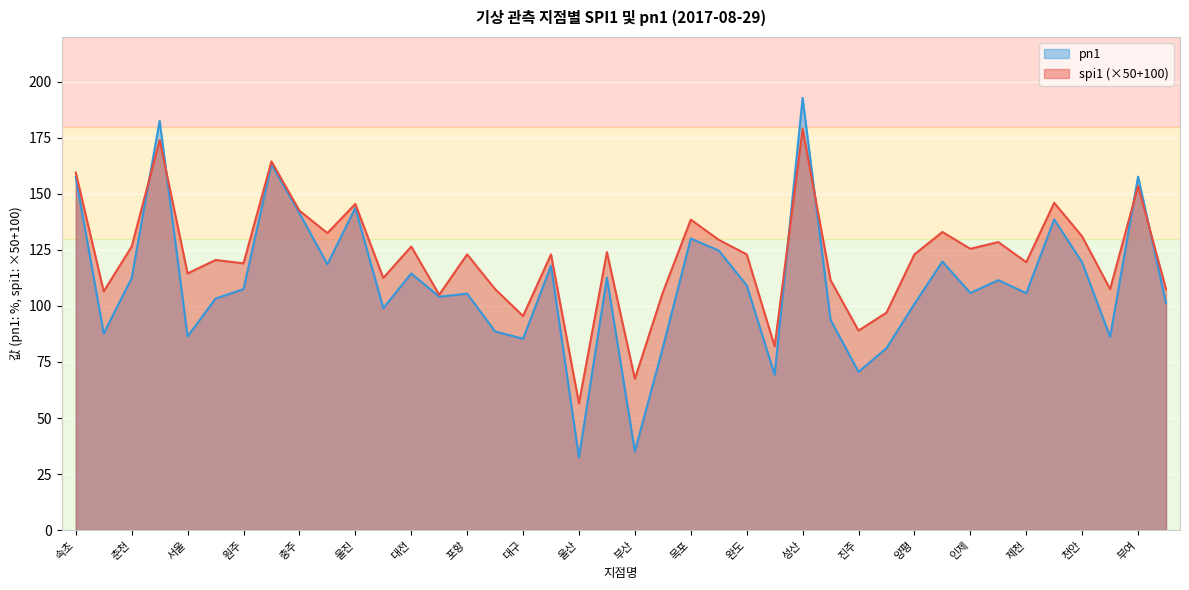

Which series has the largest range (max minus min)?

pn1